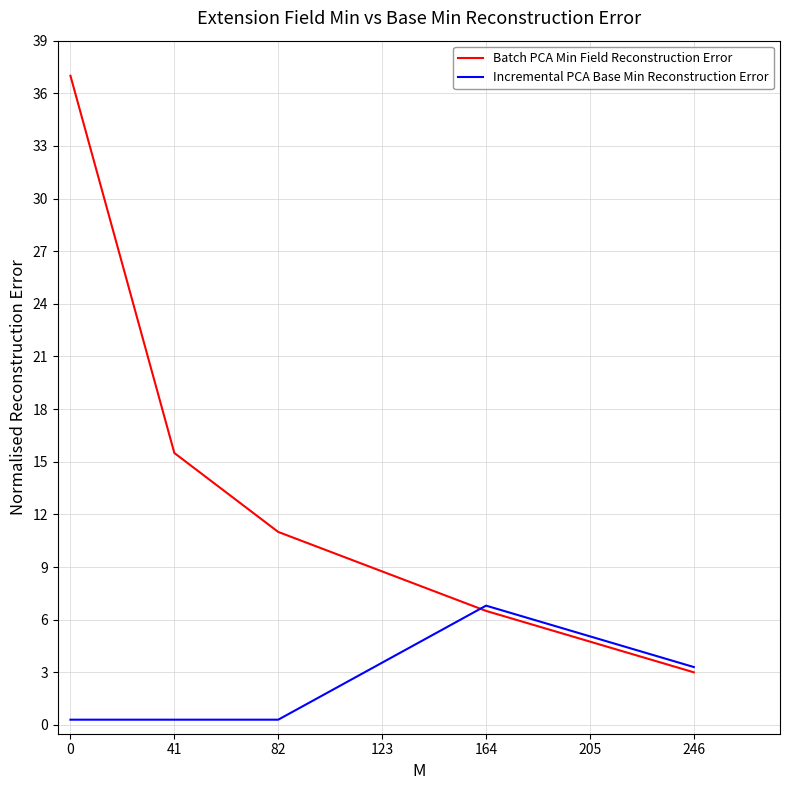

True or false: Batch PCA Min Field Reconstruction Error has a value of 1.3 at 246.

False